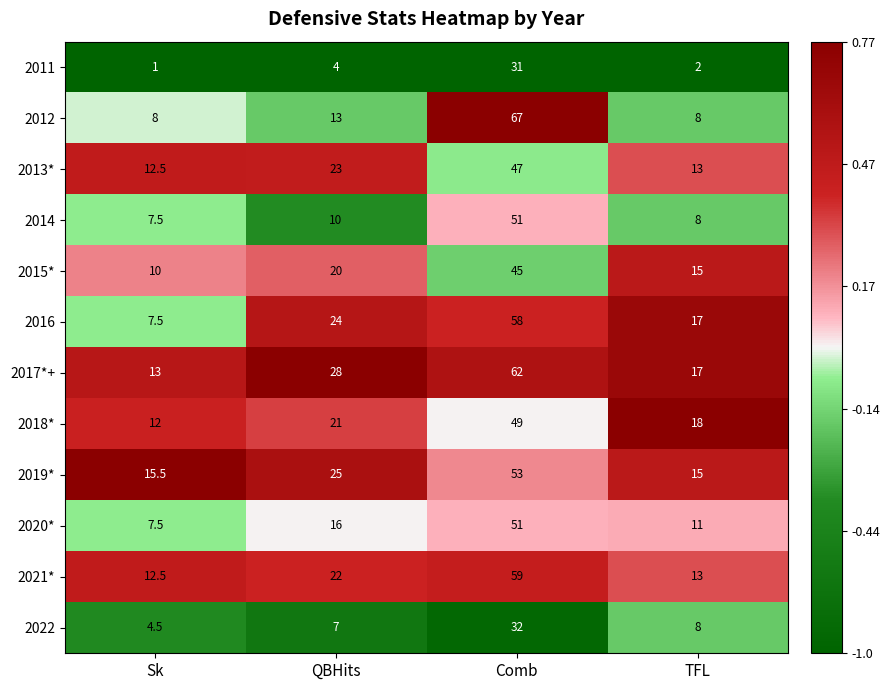

What is the average value of the 2014 series?

19.1